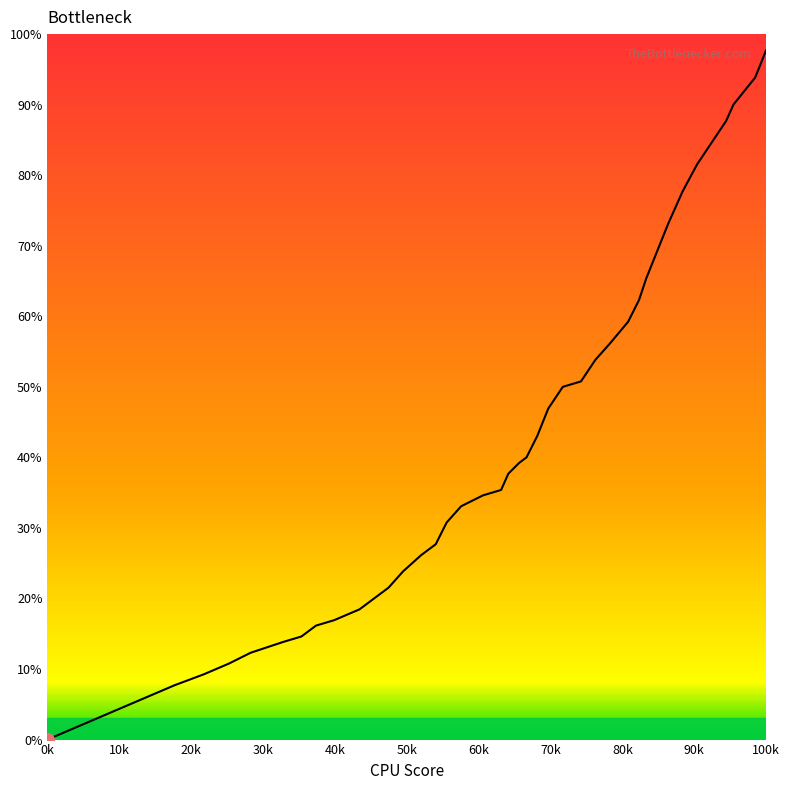

What is the greatest value displayed?

97.7